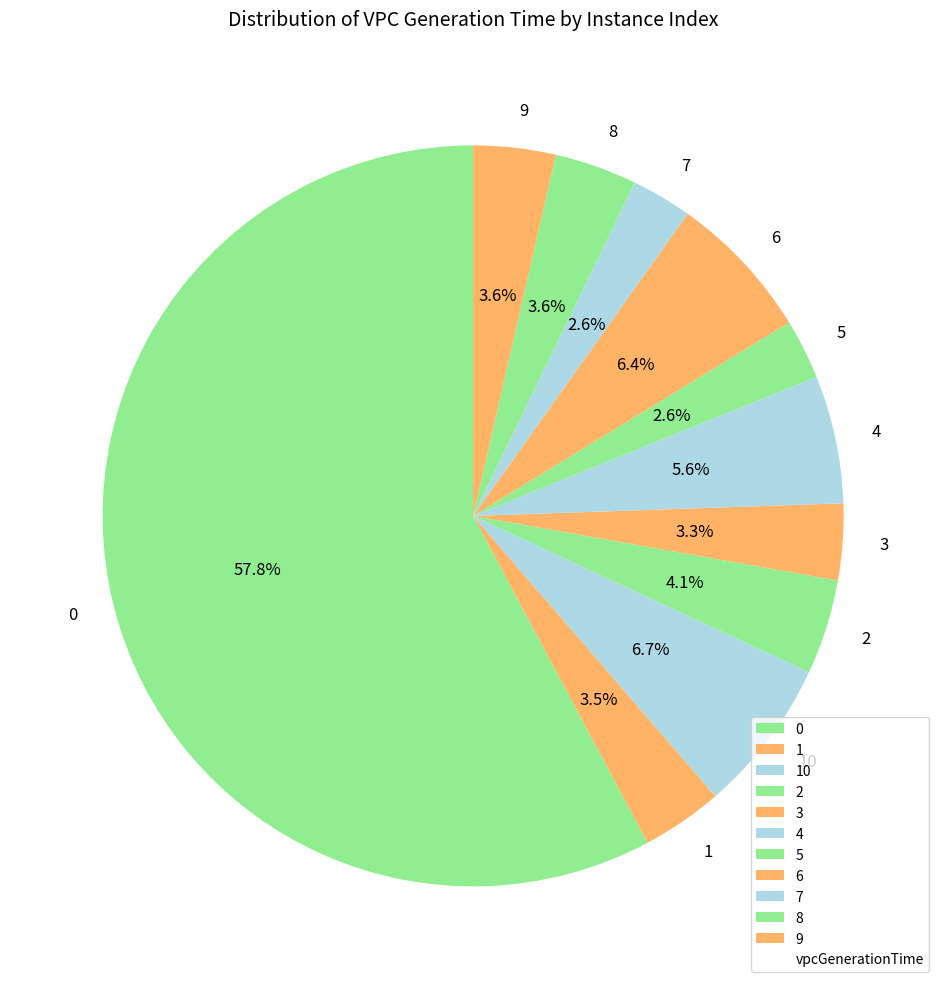

Is it true that 4 is 6% of the pie?

True